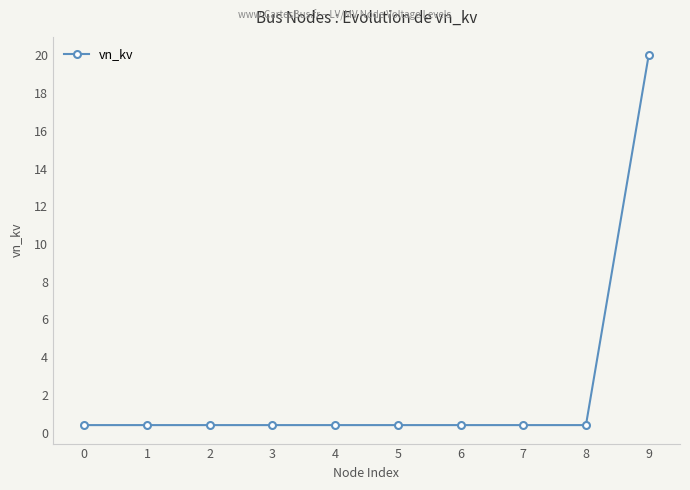

What is the difference between the maximum and minimum values?

19.6